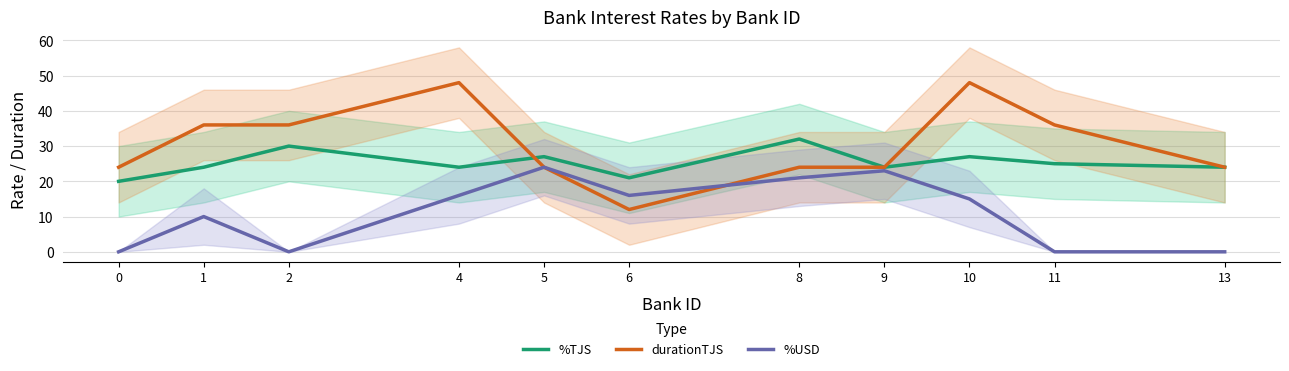

Between 2 and 13, which is larger?

2